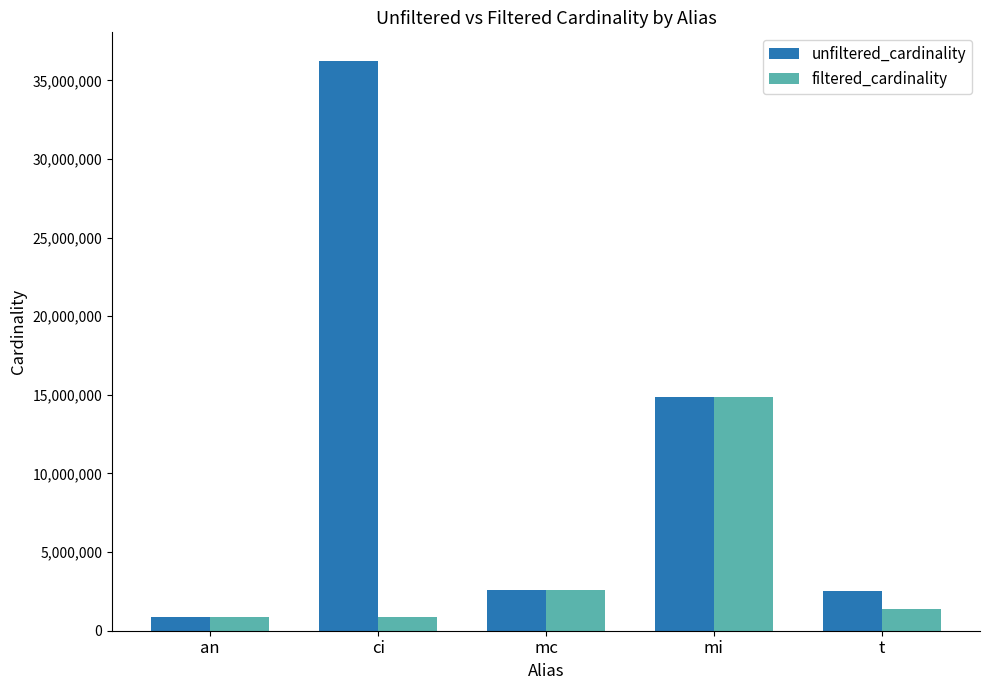

How many groups of bars are there?

5